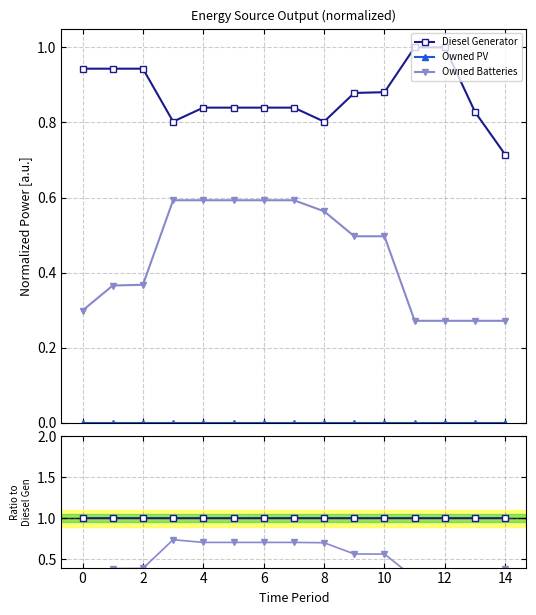

The Diesel Generator series shows 1.4 at 4. True or false?

False